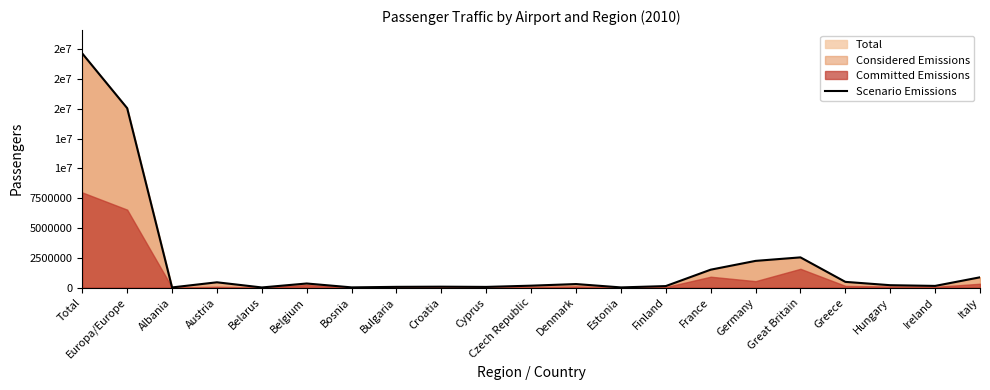

How many points are higher than both their immediate neighbors (excluding endpoints)?

5